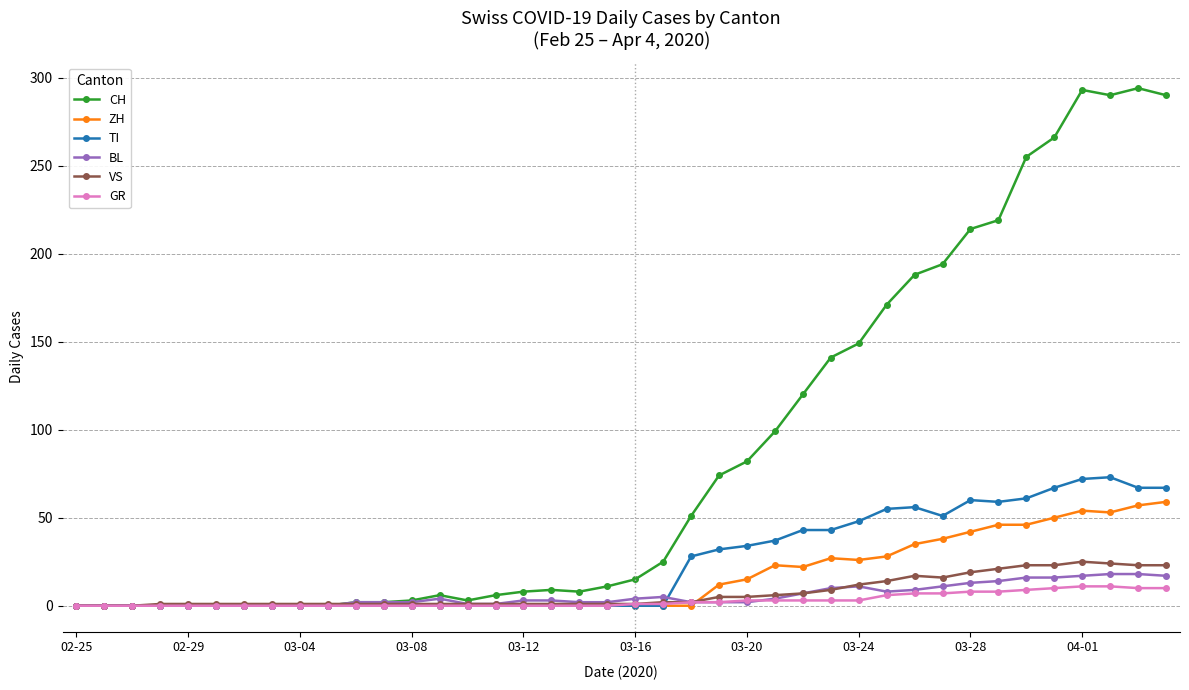

Which series ends up on top after the final intersection of TI and VS?

TI